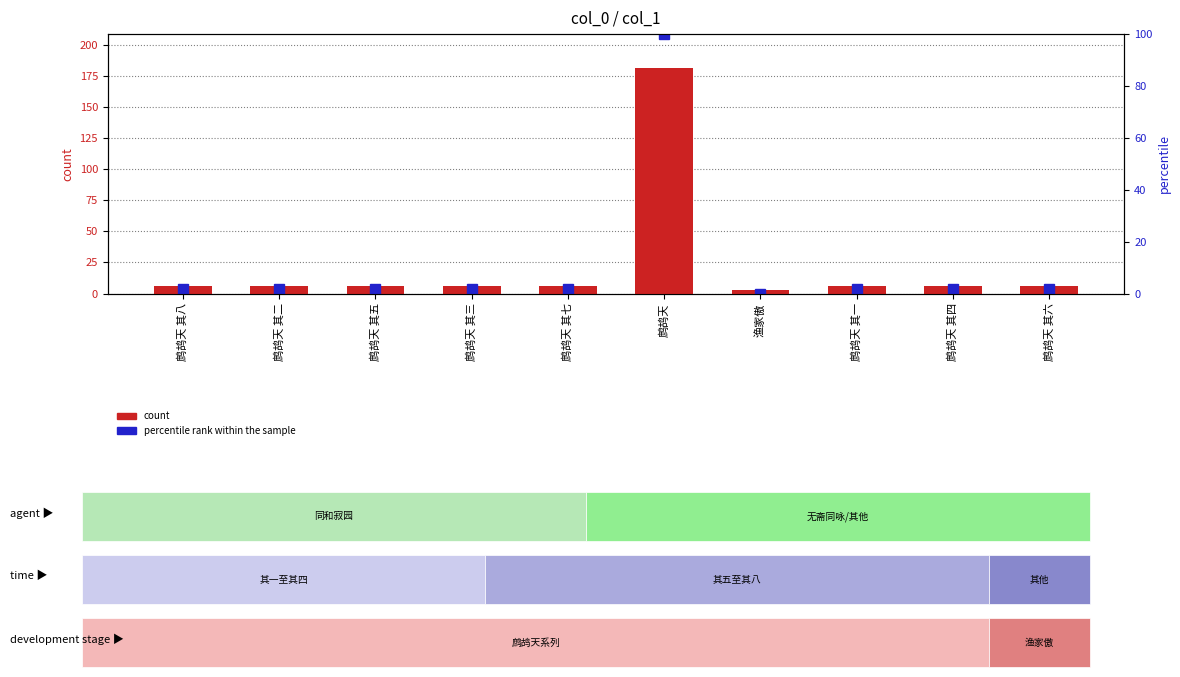

What is the label of the 4th bar from the left?

鹧鸪天 其三